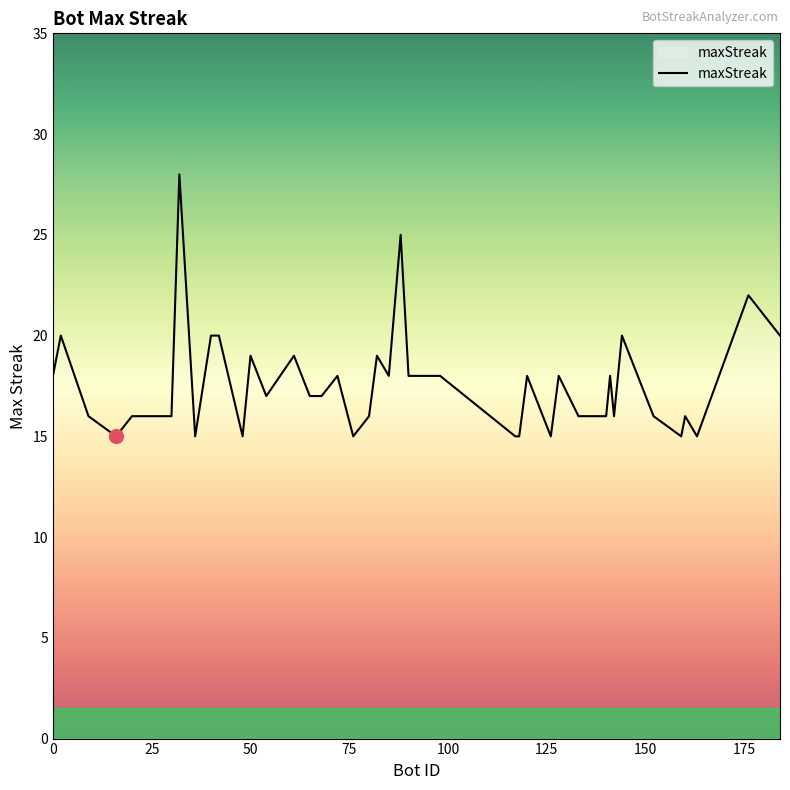

What is the difference between the maximum and minimum values?

13